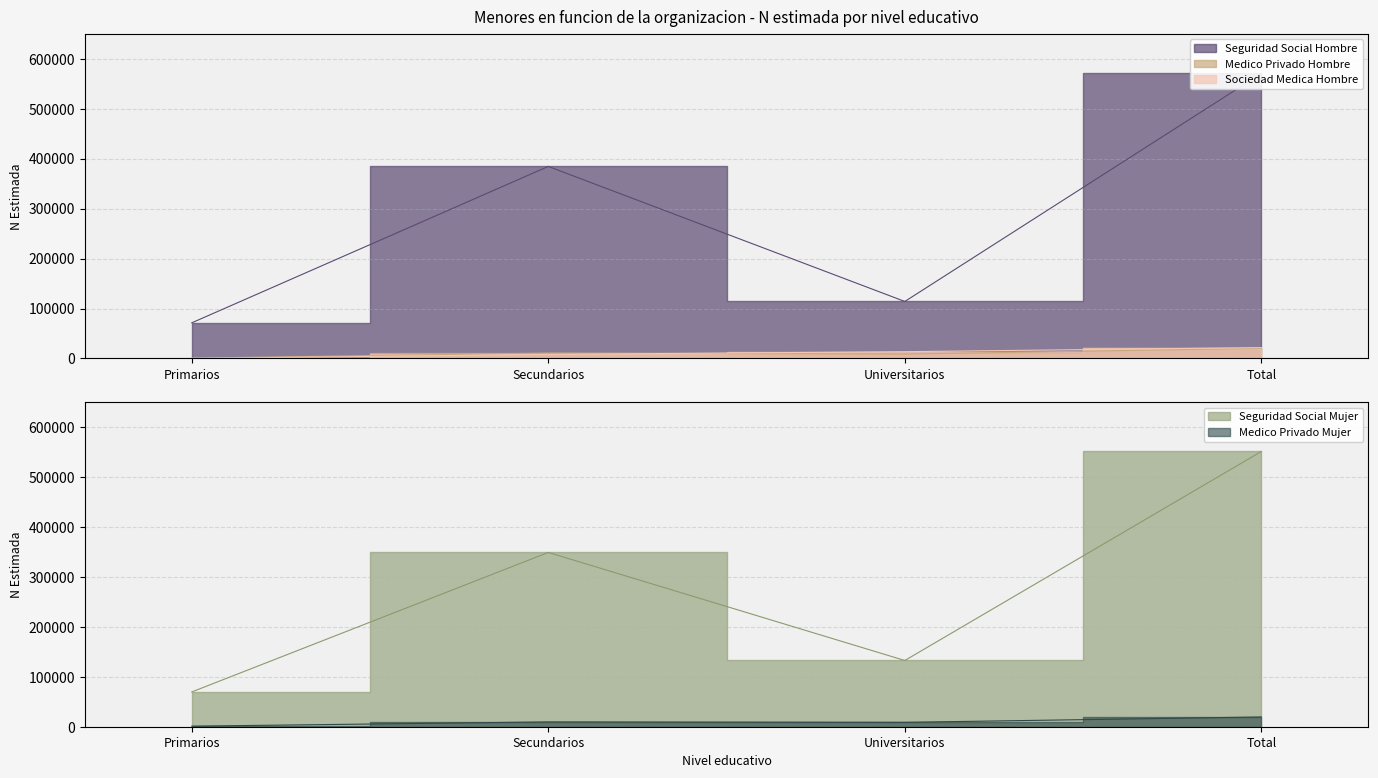

At Secundarios, list the series in order from largest to smallest.

Seguridad Social Hombre, Seguridad Social Mujer, Medico Privado Hombre, Medico Privado Mujer, Sociedad Medica Hombre